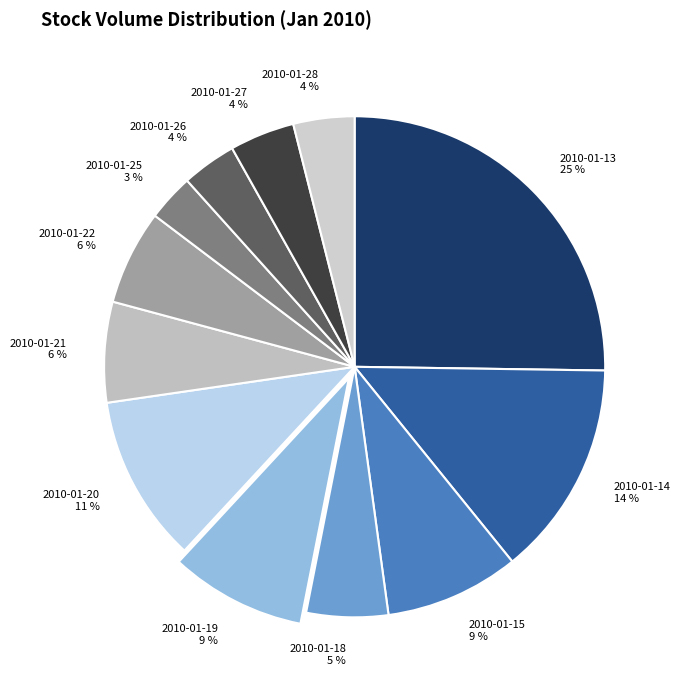

Does 2010-01-13 account for over 50% of the chart?

No